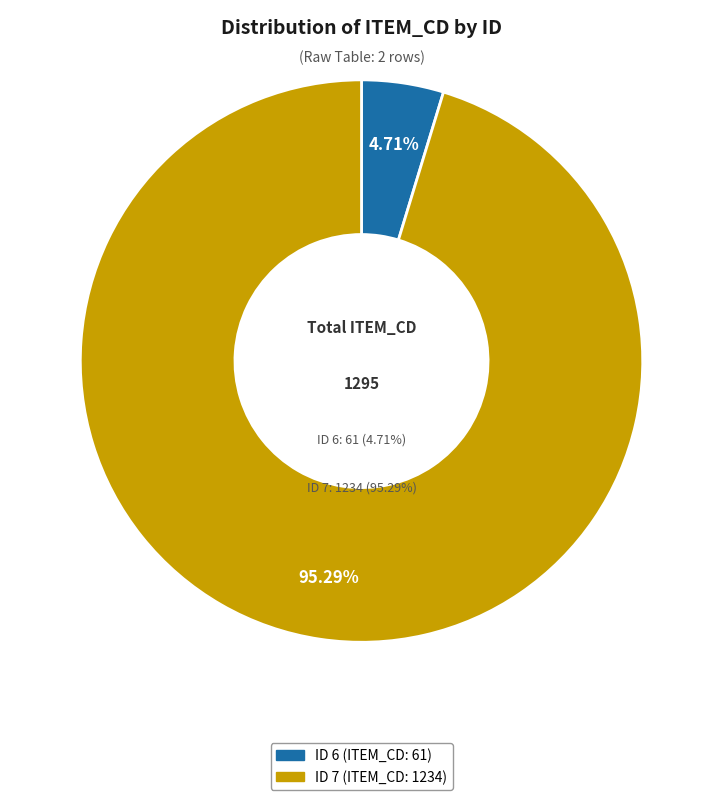

Which slice is the largest?

ID 7 (ITEM_CD)